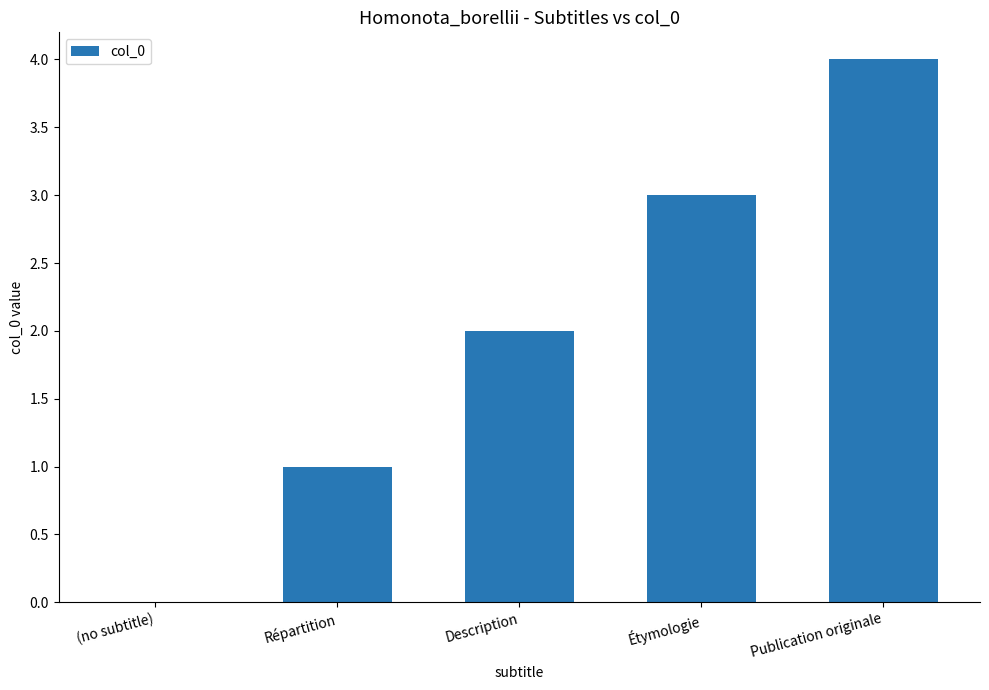

Are the bars horizontal?

No